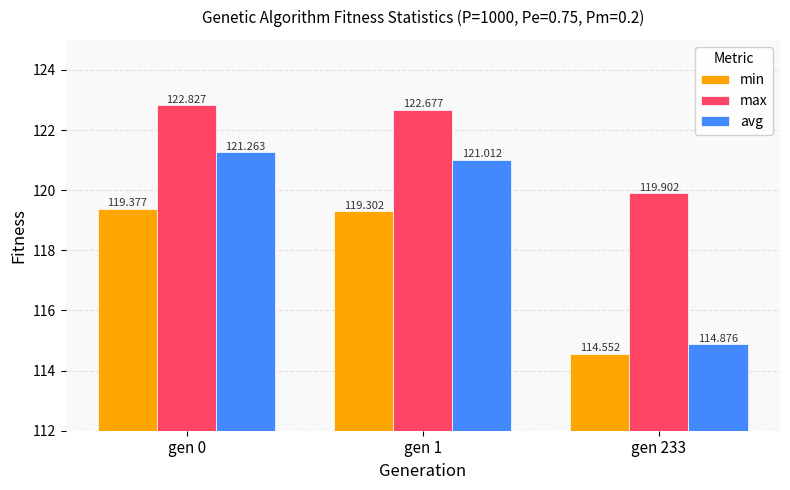

Which series has the widest spread of values?

avg